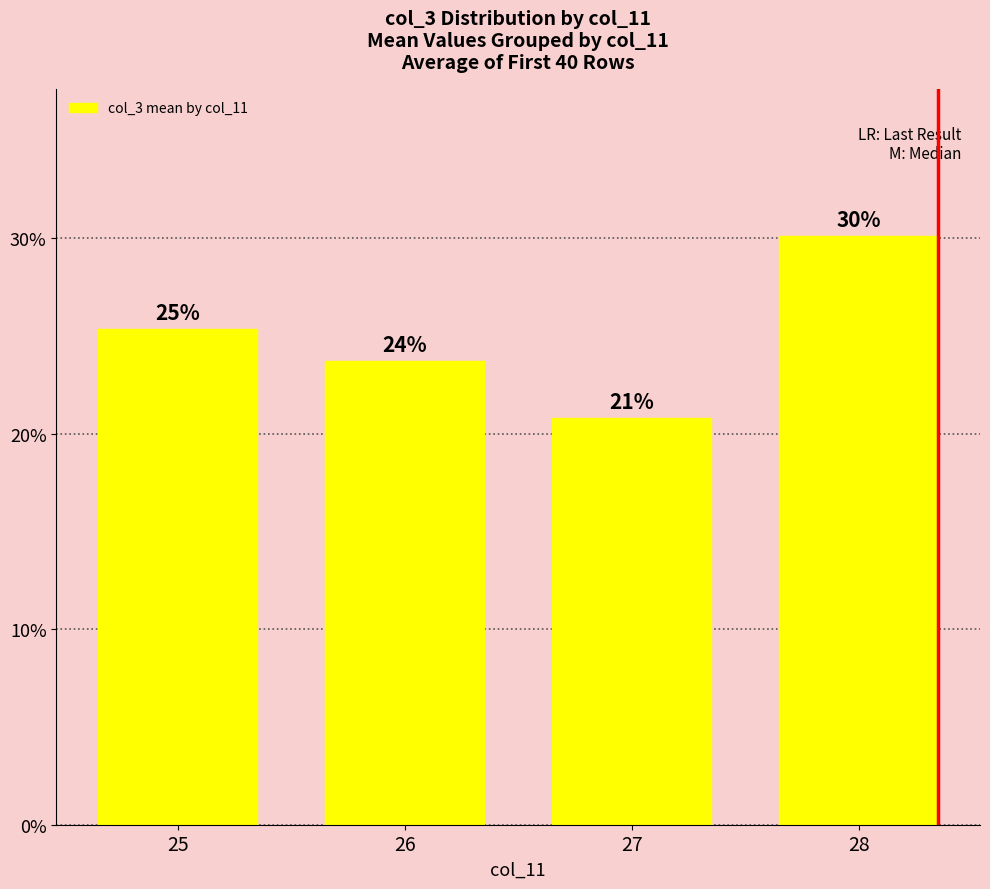

Which category has the lowest value across all series?

27